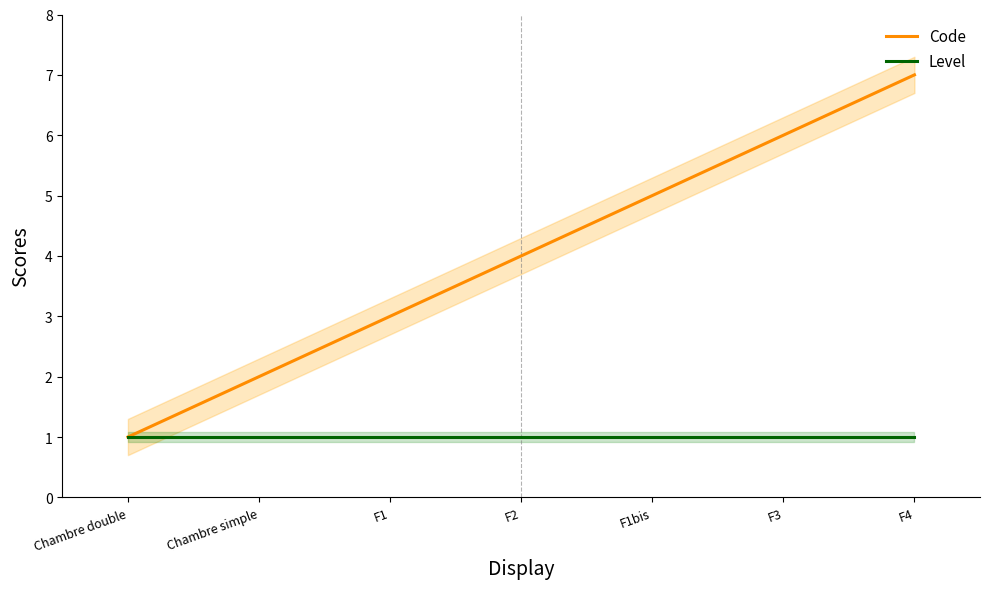

What is the difference between the highest and lowest values at F2?

3